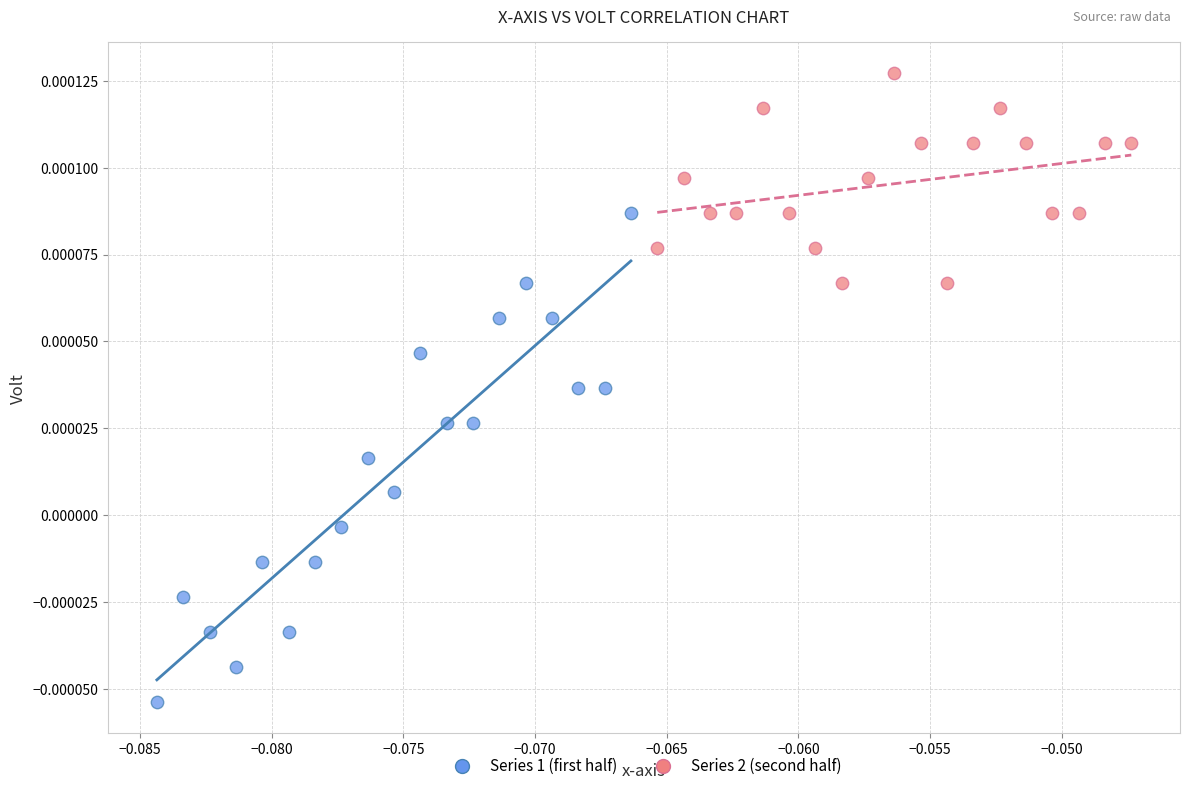

Which series has the widest spread of Y values?

Series 1 (first half)